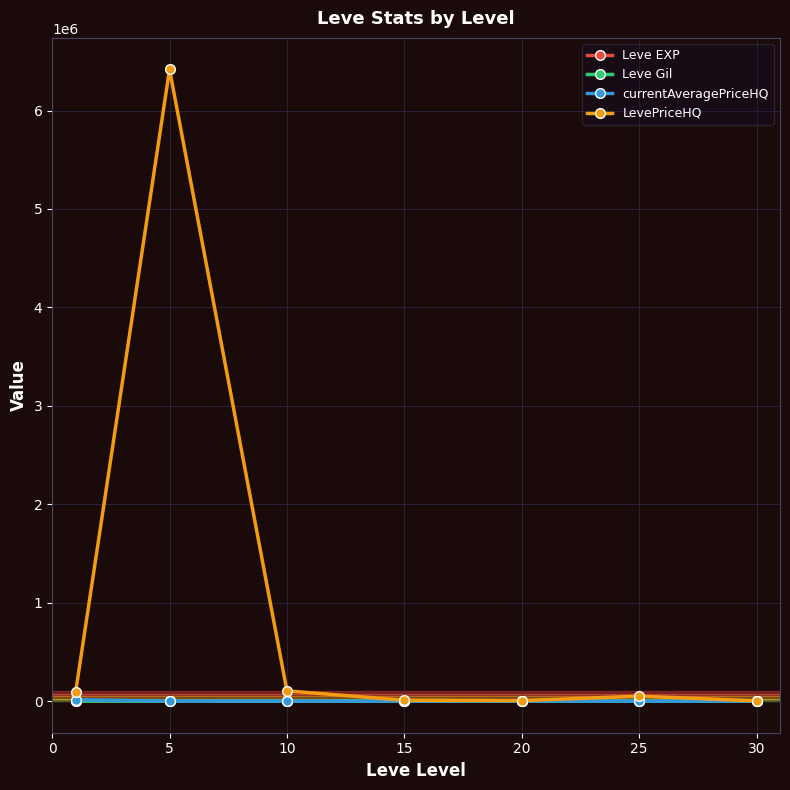

Which series has the largest total across all categories?

LevePriceHQ